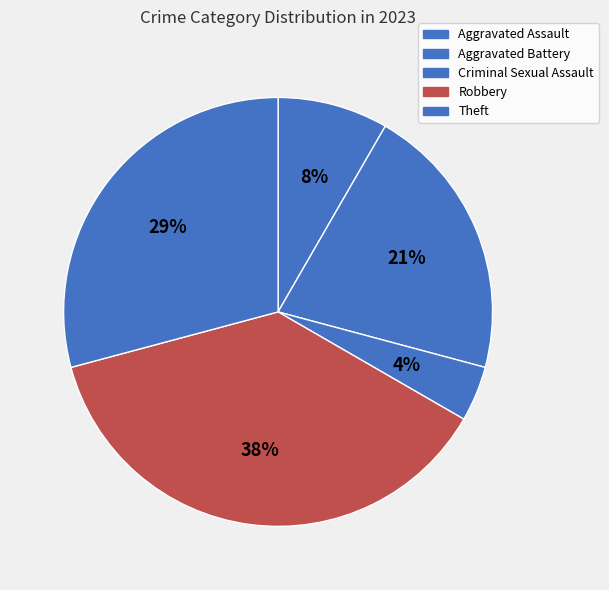

Is there any slice that represents more than half of the pie?

No